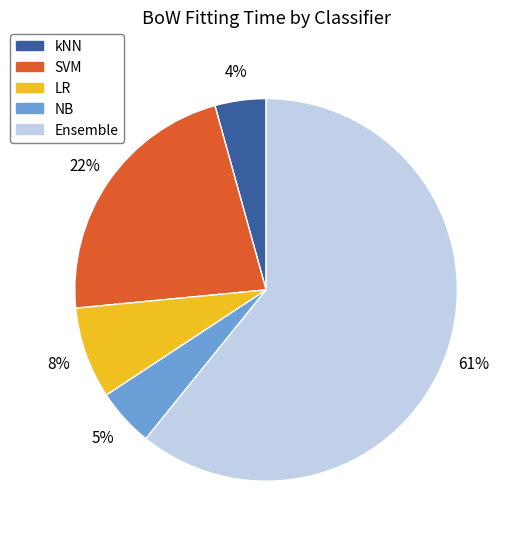

What percentage is the kNN slice, to the nearest percent?

4%